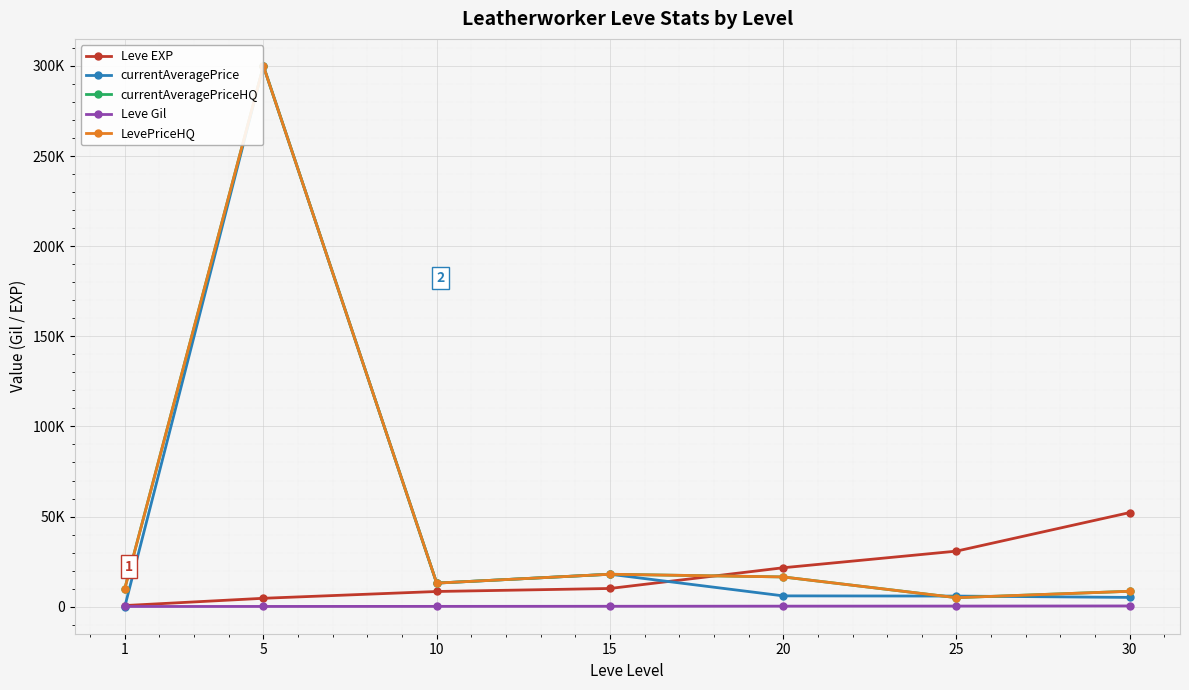

Is the value of Leve EXP at 10 greater than the value of currentAveragePrice at 1?

Yes